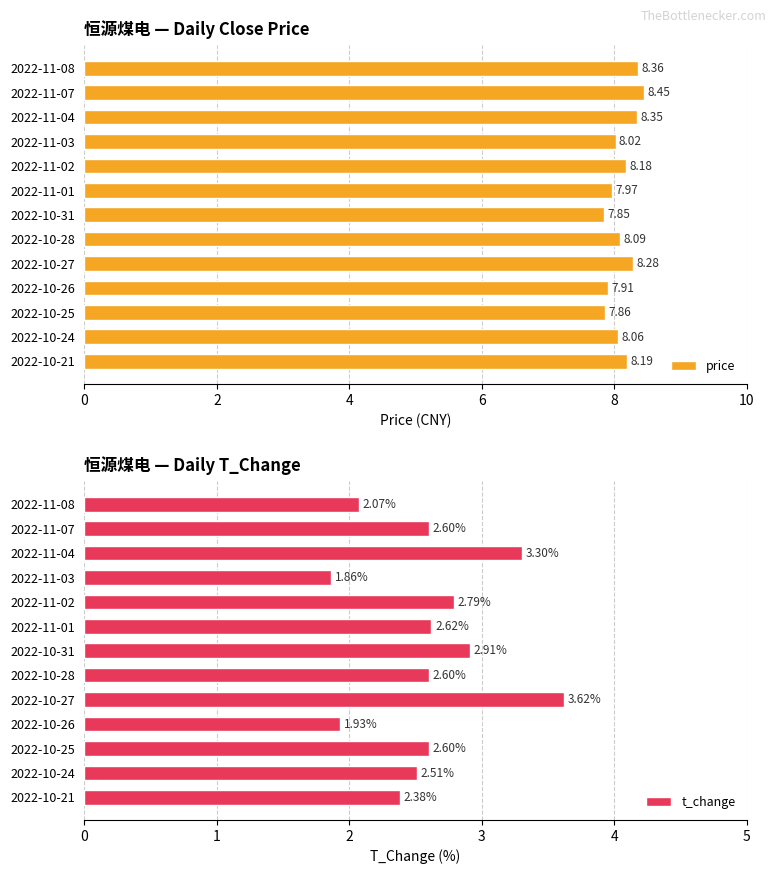

Rank the series by their maximum value, from lowest to highest.

t_change, price